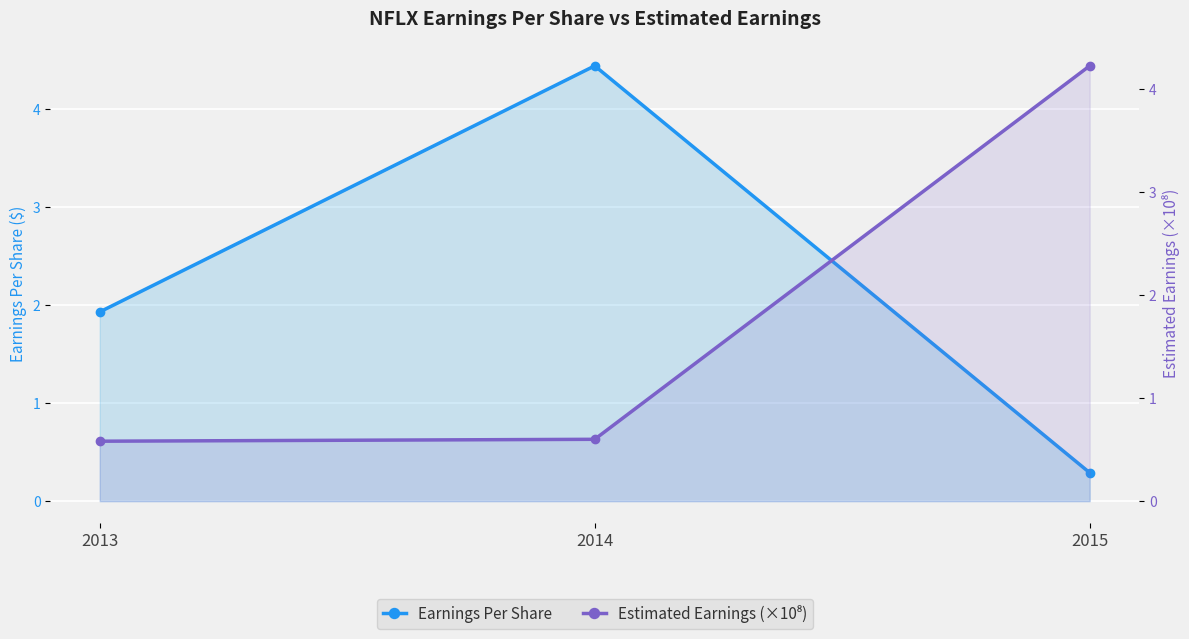

At which label does Earnings Per Share reach its peak?

2014